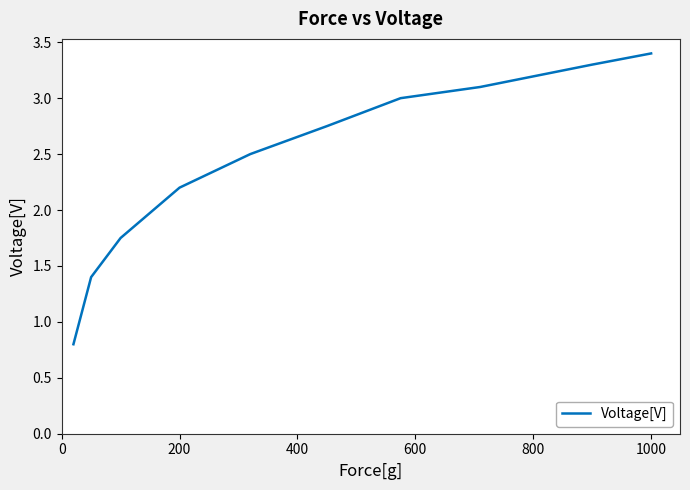

How many lines are shown in the chart?

1